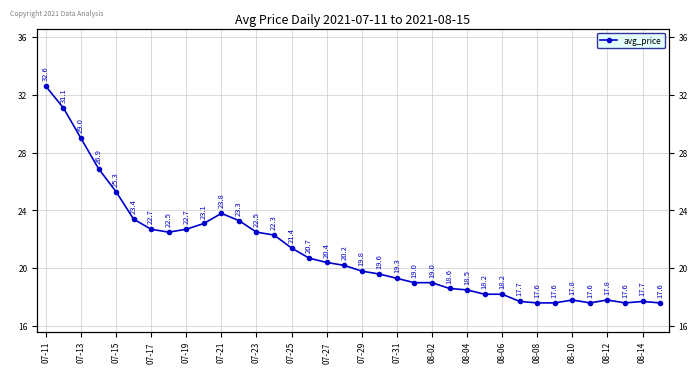

How many data points are less than 20?

18